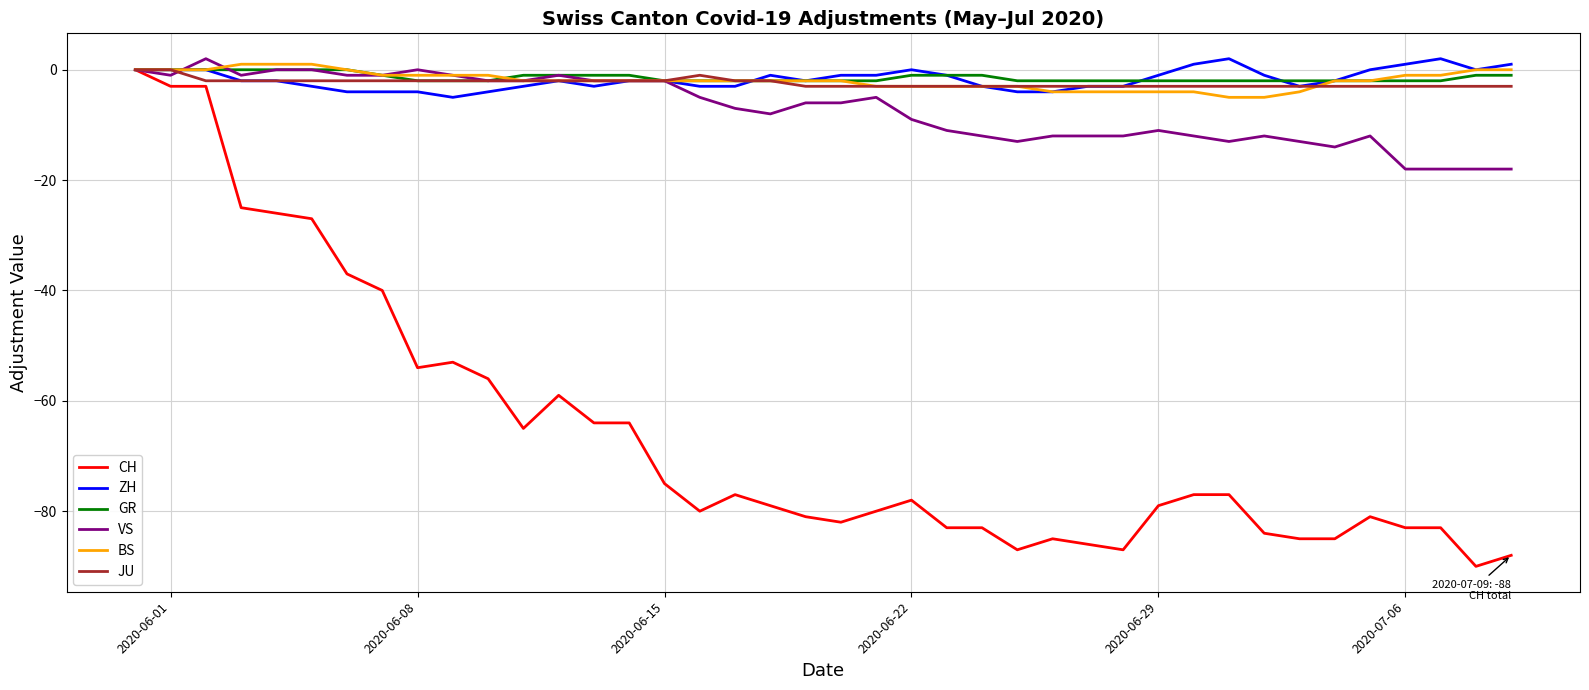

Which series has the widest spread of values?

CH